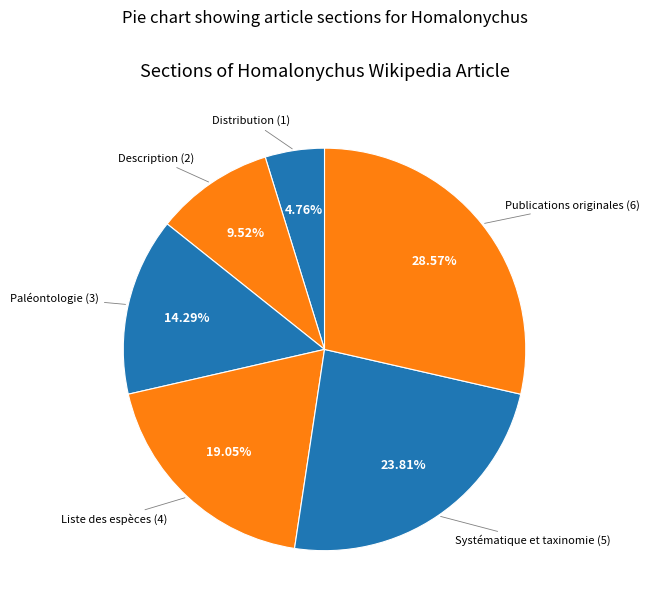

What percentage is the Systématique et taxinomie slice, to the nearest percent?

24%